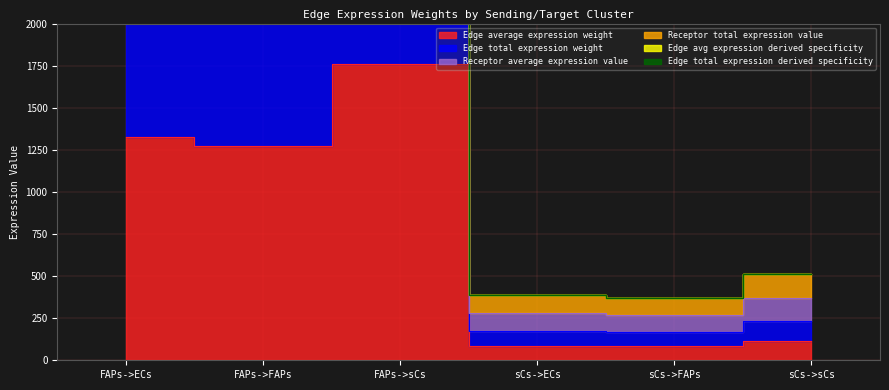

At which category is the sum across all series the highest?

FAPs->sCs